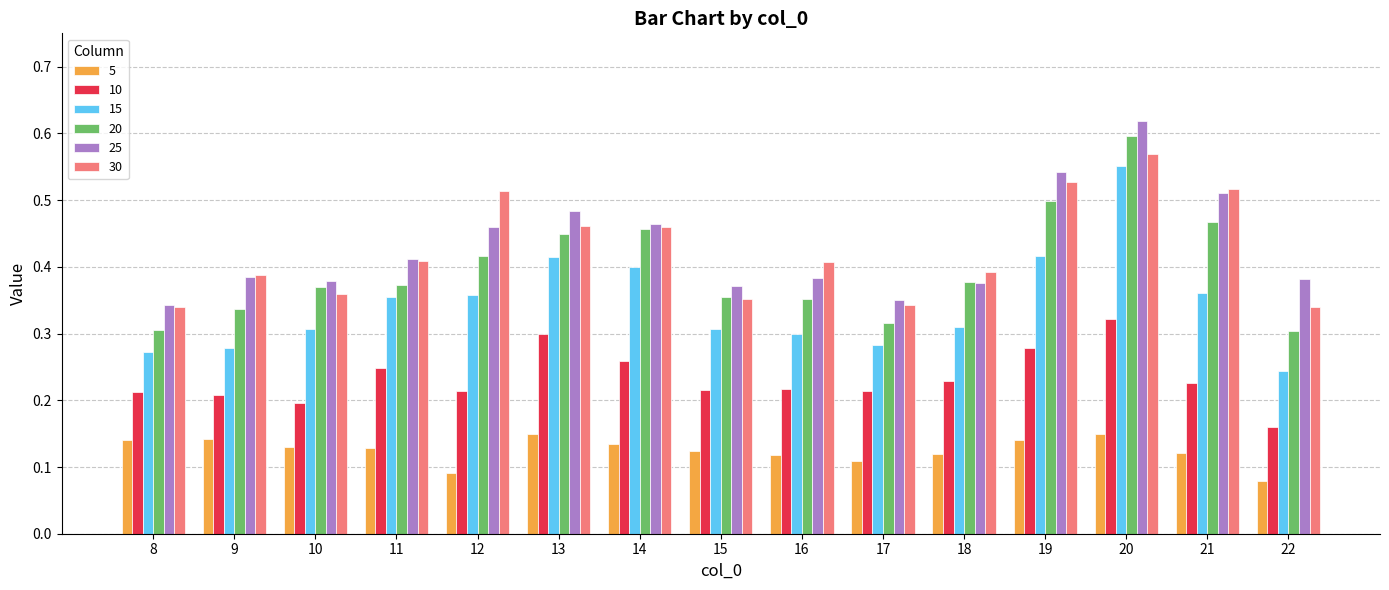

Which series changed the most between 10 and 12?

30